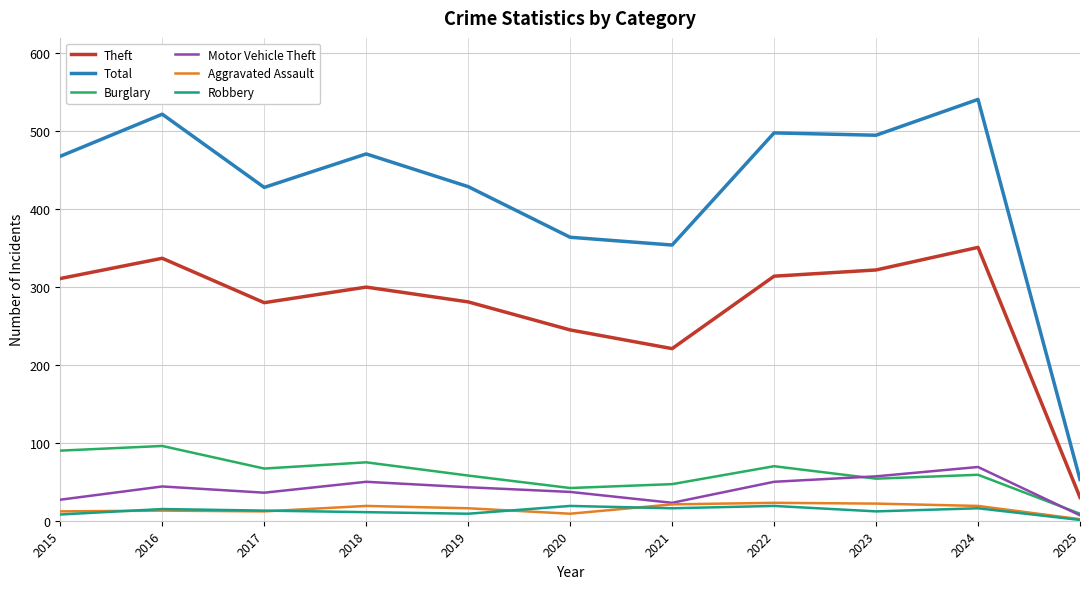

What is the total value across all series at 2022?

974